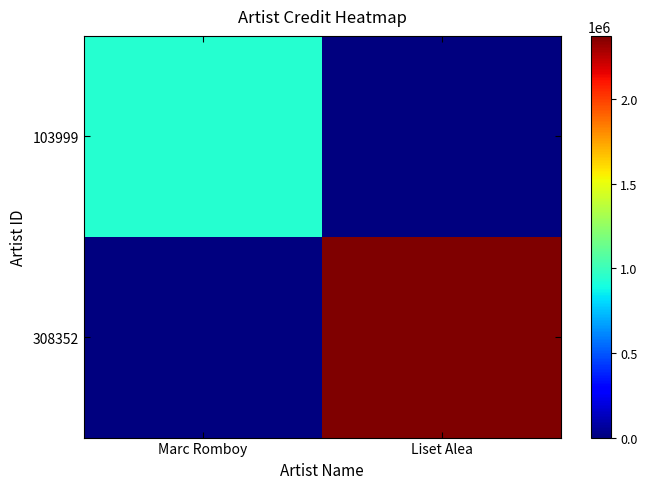

What is the total value across all series at Liset Alea?

2375307